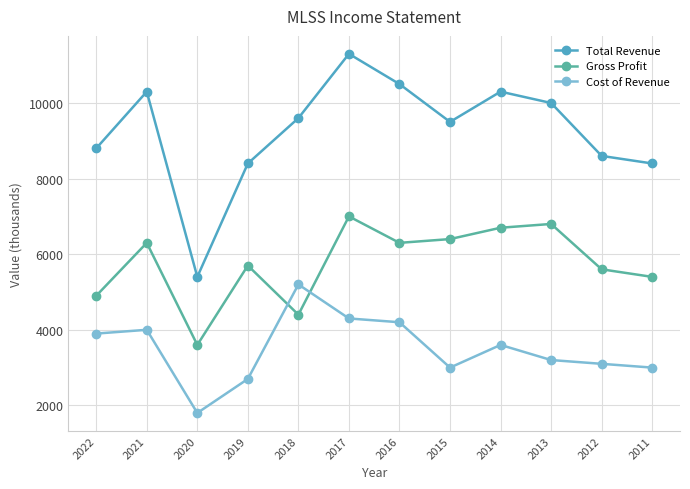

What is the difference between the highest and lowest values at 2015?

6500